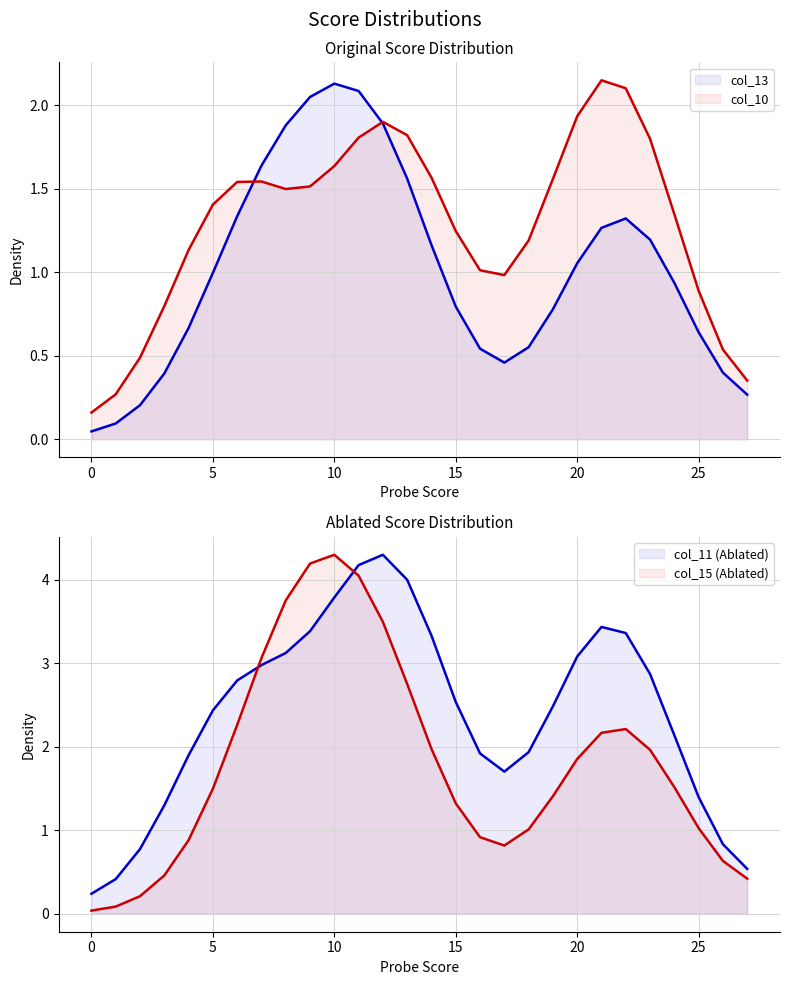

Which series changed the most between 10 and 23?

col_15 (Ablated)